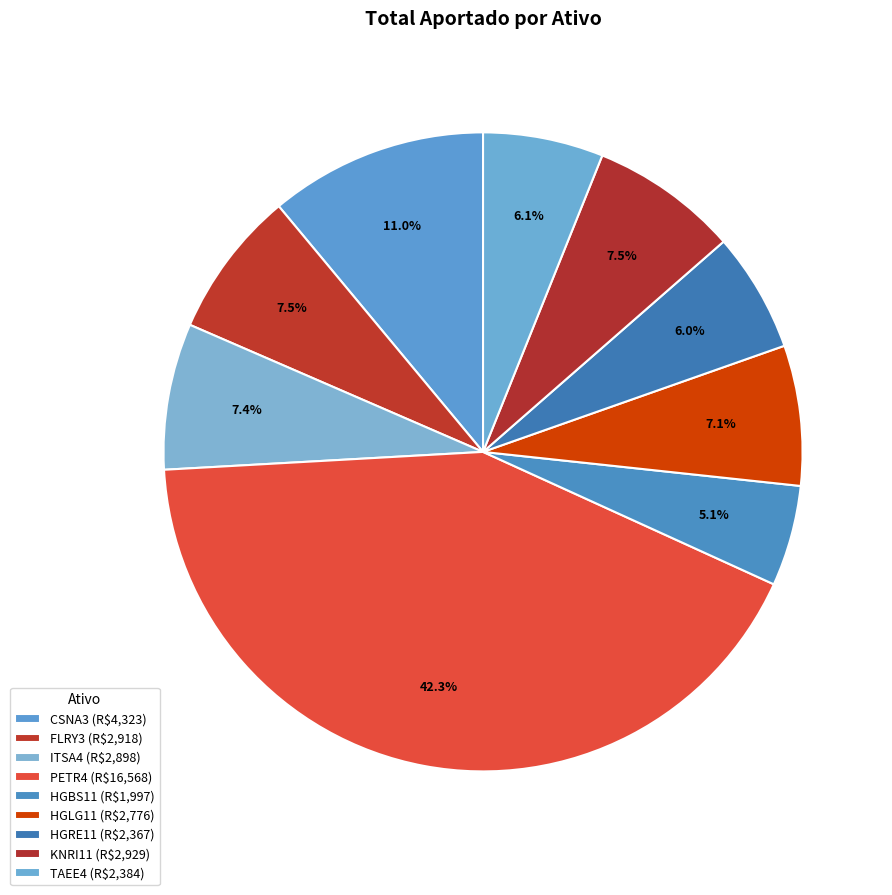

How many slices are in this pie chart?

9